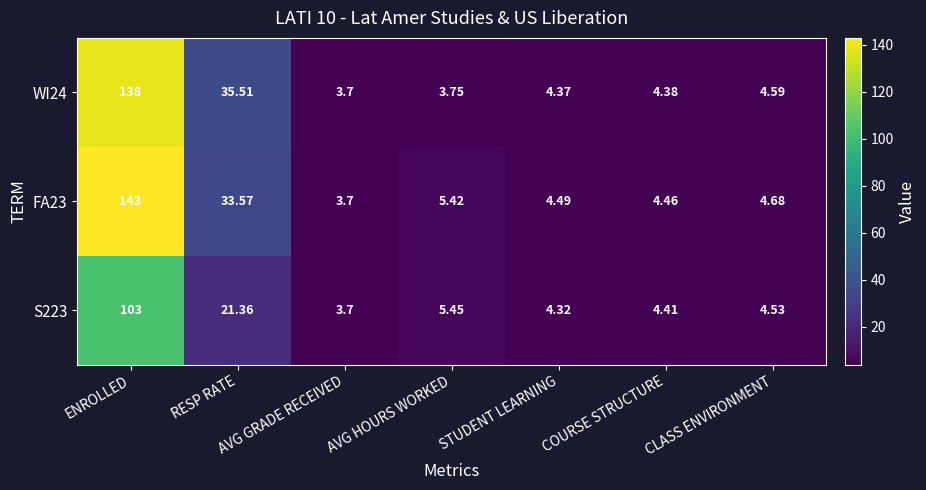

What is the difference between the maximum and second lowest values in the FA23 series?

138.5